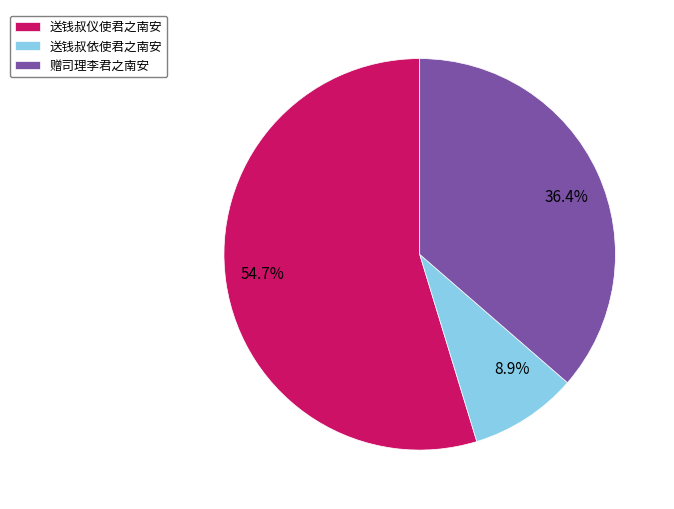

Between 送钱叔仪使君之南安 and 送钱叔依使君之南安, which is larger?

送钱叔仪使君之南安